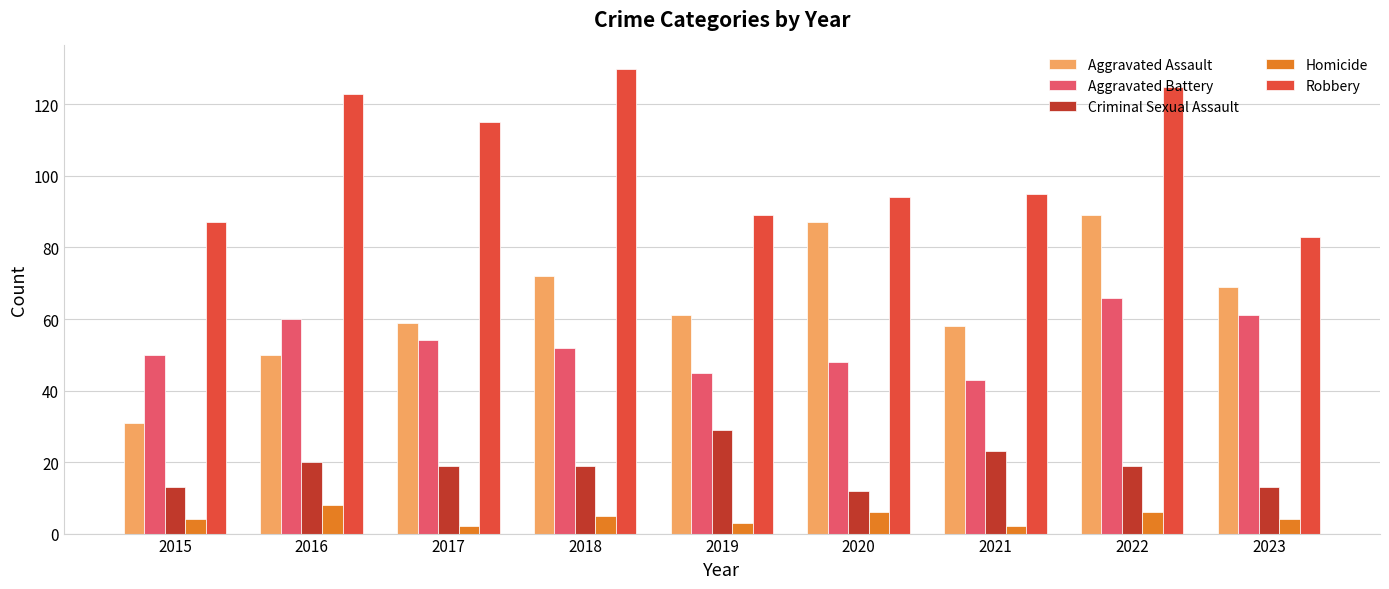

What is the difference between the maximum and second lowest values in the Robbery series?

43